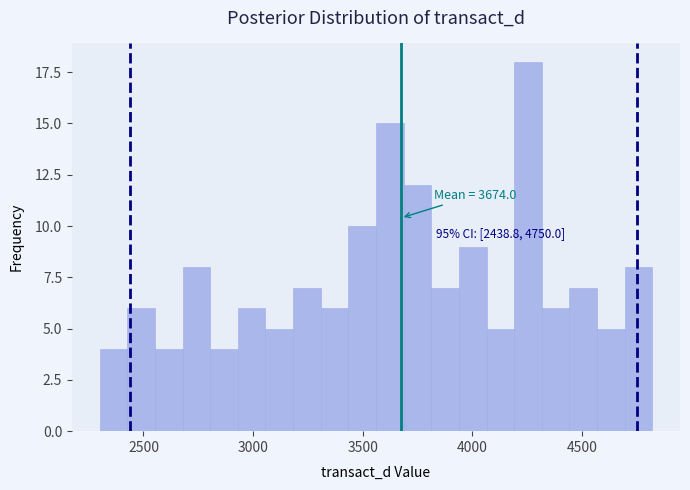

Read against the x-axis, roughly where is the centre of the tallest bar?

4250